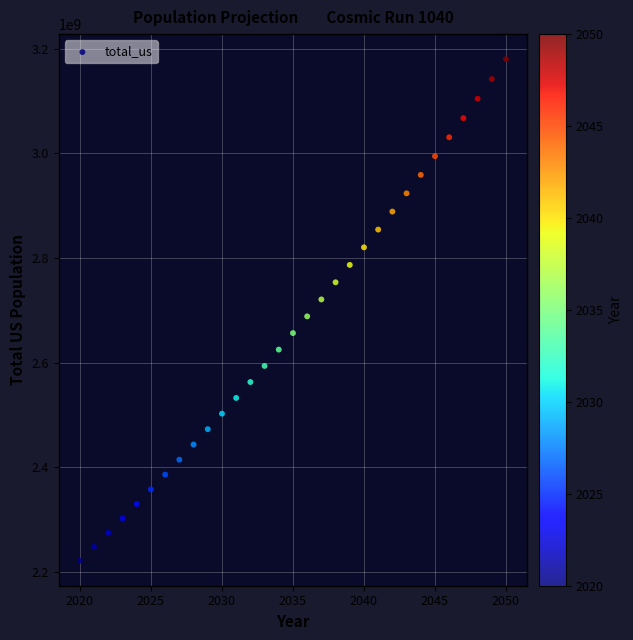

What is the range of X values (max minus min)?

30.0